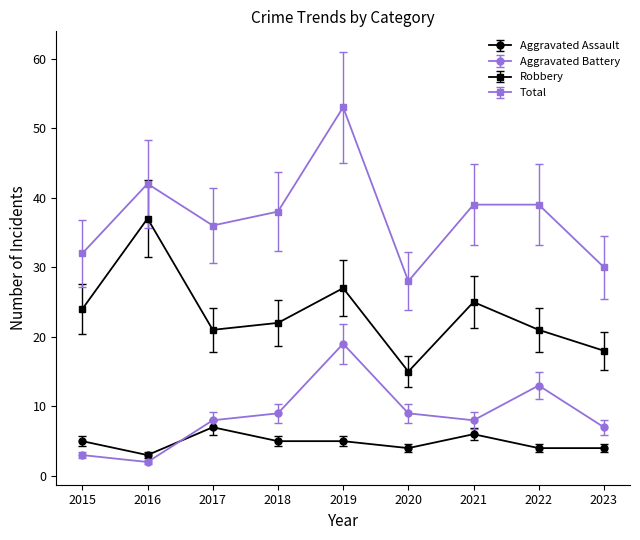

What is the value of the Aggravated Battery point at the 1st from the left?

3